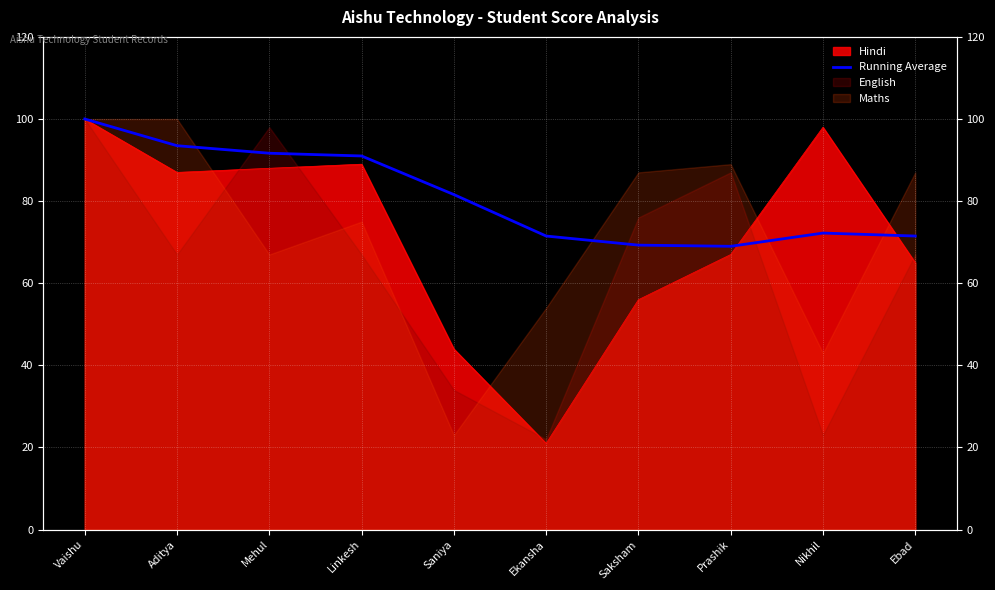

At which label does the data first exceed 81?

Vaishu